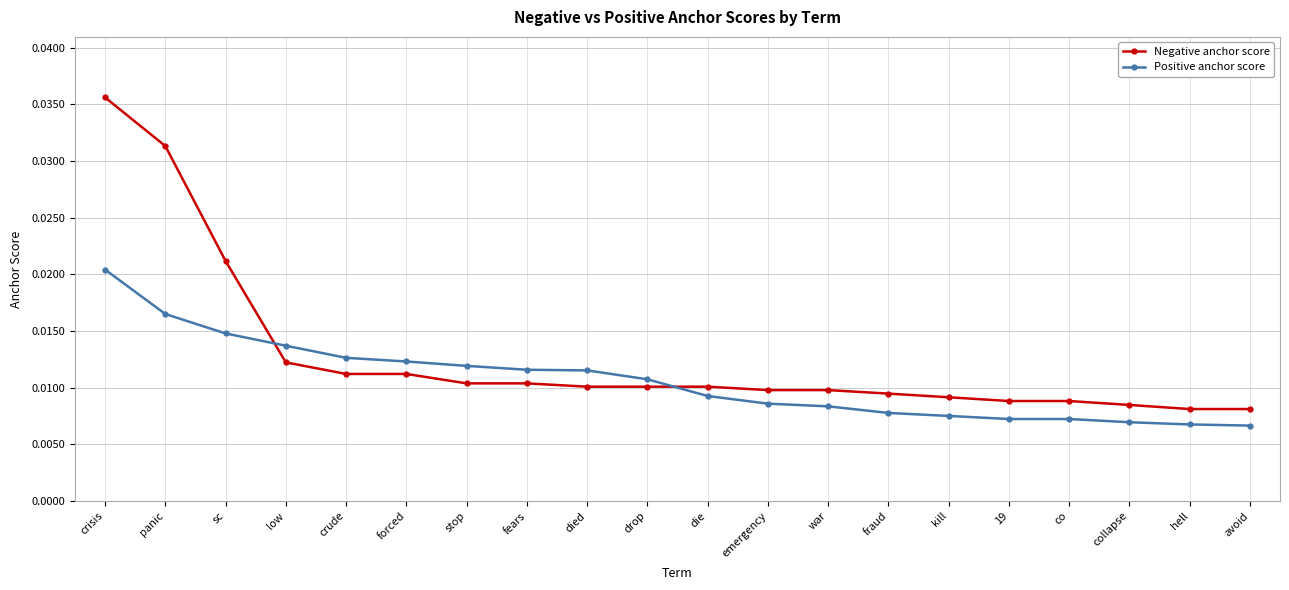

True or false: Positive anchor score and Negative anchor score cross at least once.

True